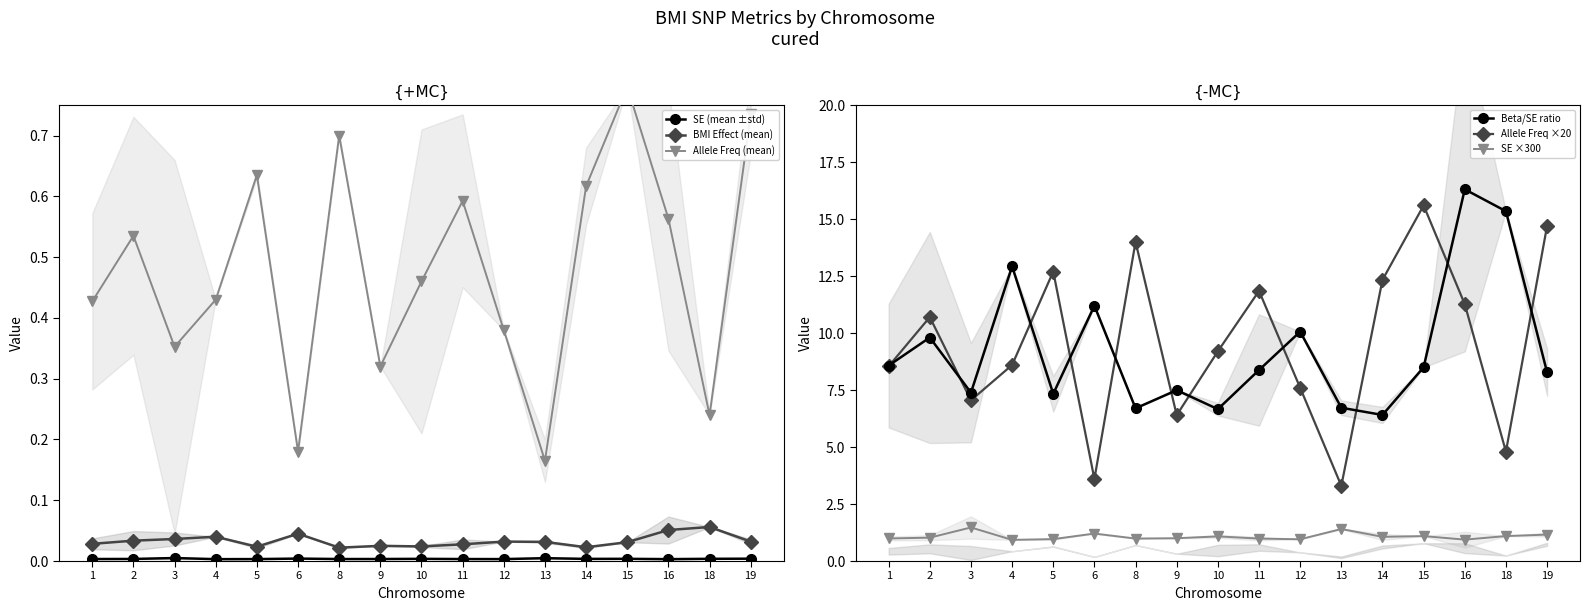

True or false: Allele Freq (mean) has a value of 0.6 at 5.

True